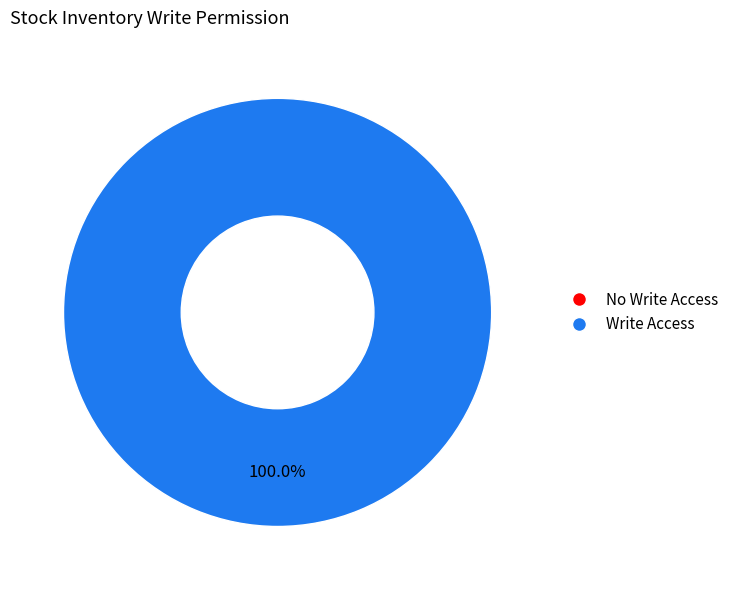

Is it true that access_stock_inventory_manager is 100% of the pie?

True